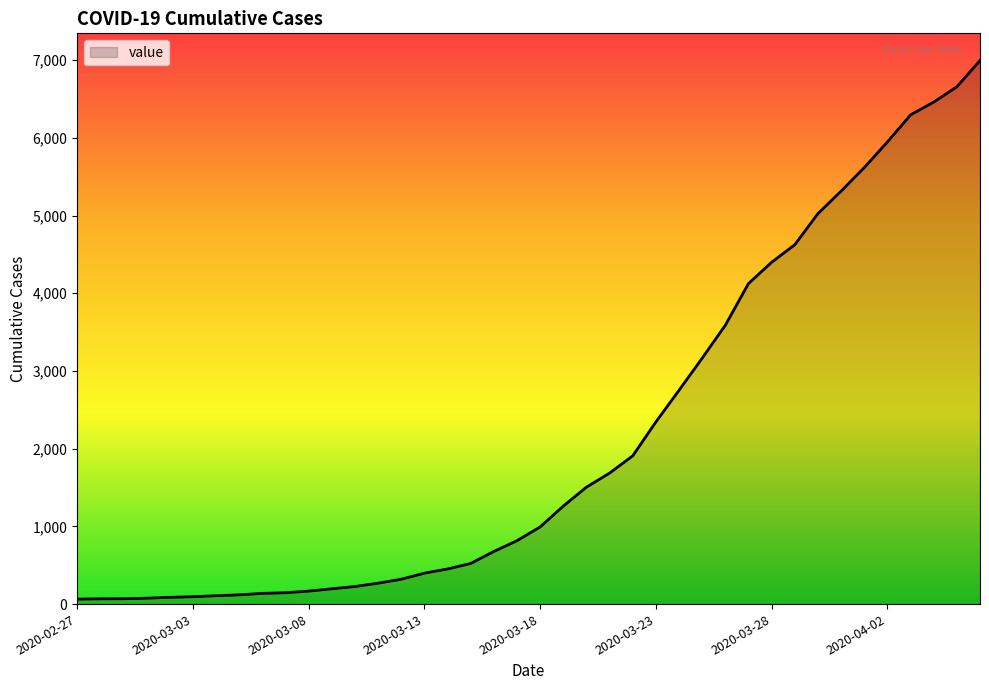

What is the difference between the maximum and minimum values?

6931